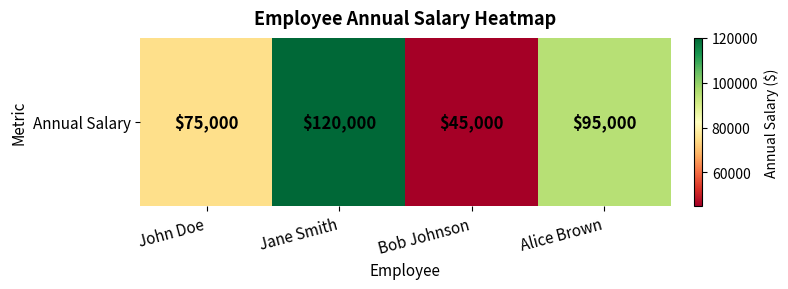

Where does the data first go above 95000?

Jane Smith